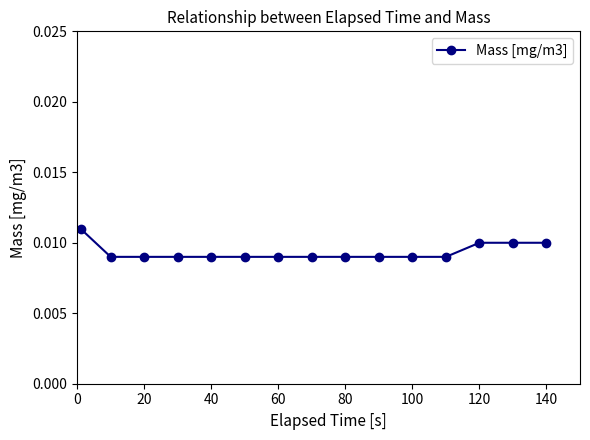

Count the values in the range 0 to 1.

15